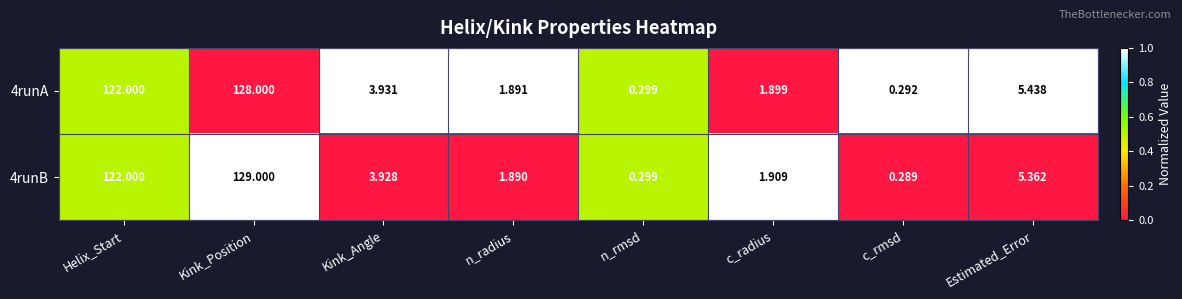

List the labels in order of 4runB value, smallest first.

c_rmsd, n_rmsd, n_radius, c_radius, Kink_Angle, Estimated_Error, Helix_Start, Kink_Position